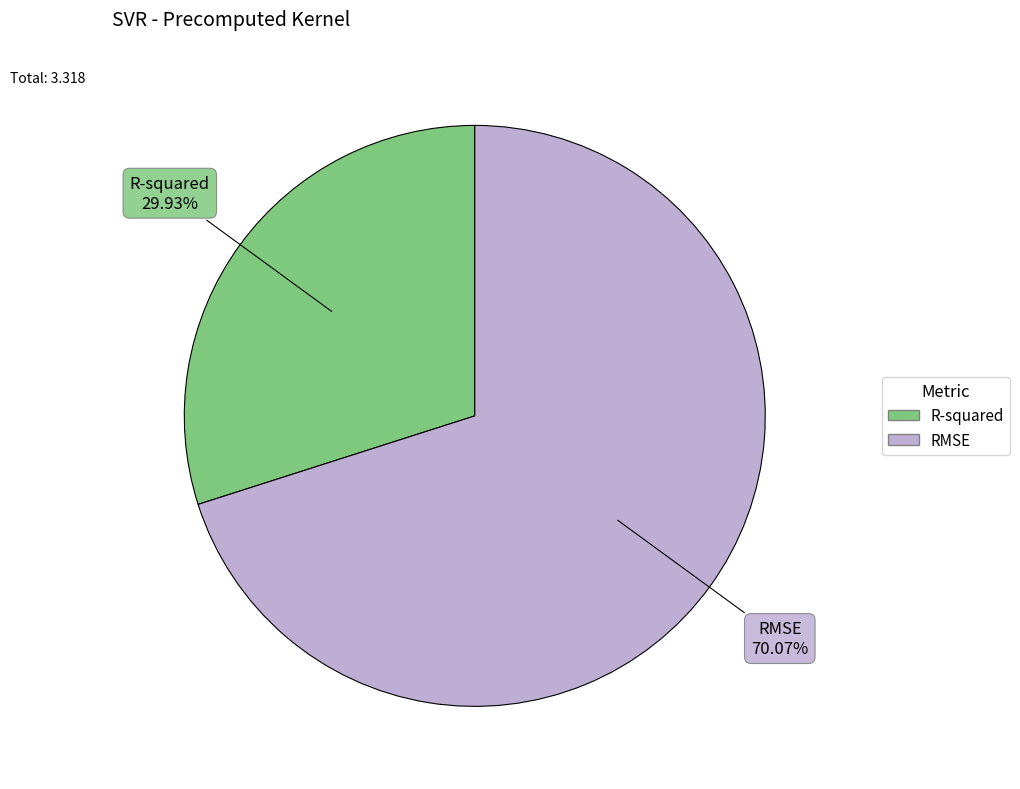

Count the number of slices in the pie.

2